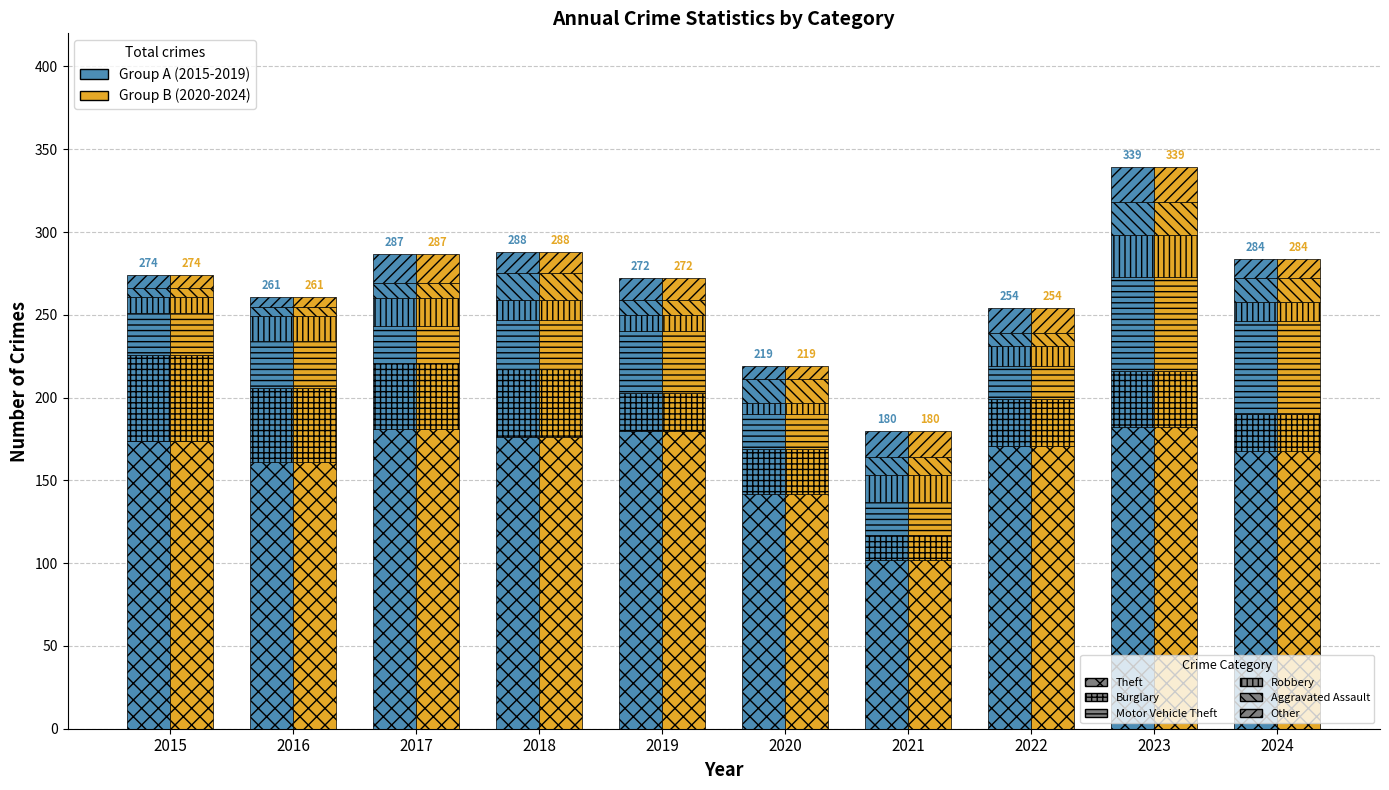

What is the value of the 6th bar from the left?

142